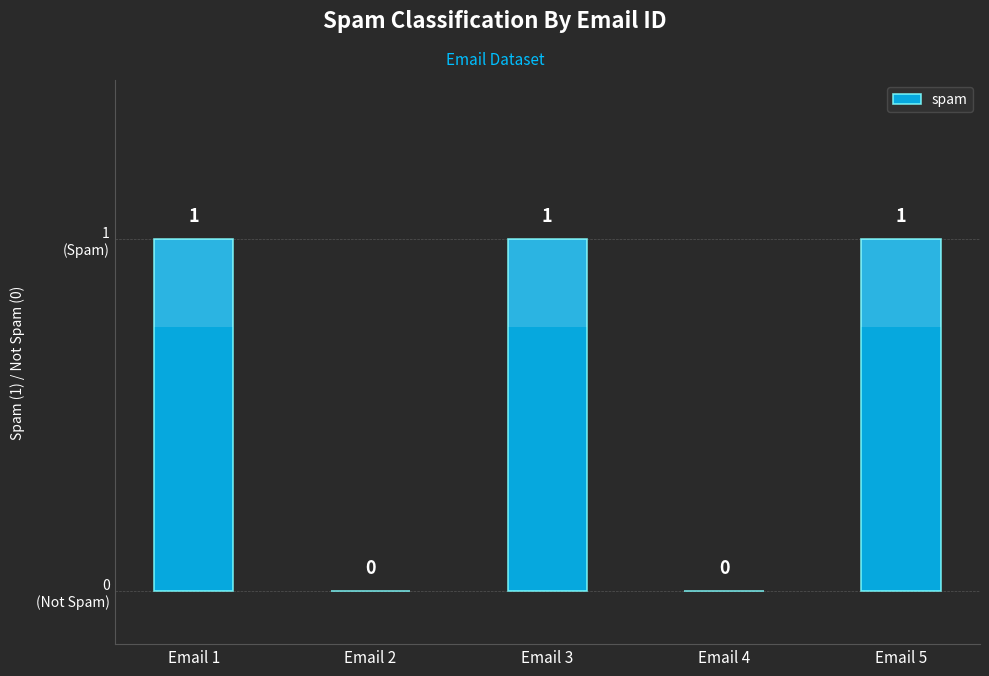

List the labels in order of value, largest first.

Email 1, Email 3, Email 5, Email 2, Email 4